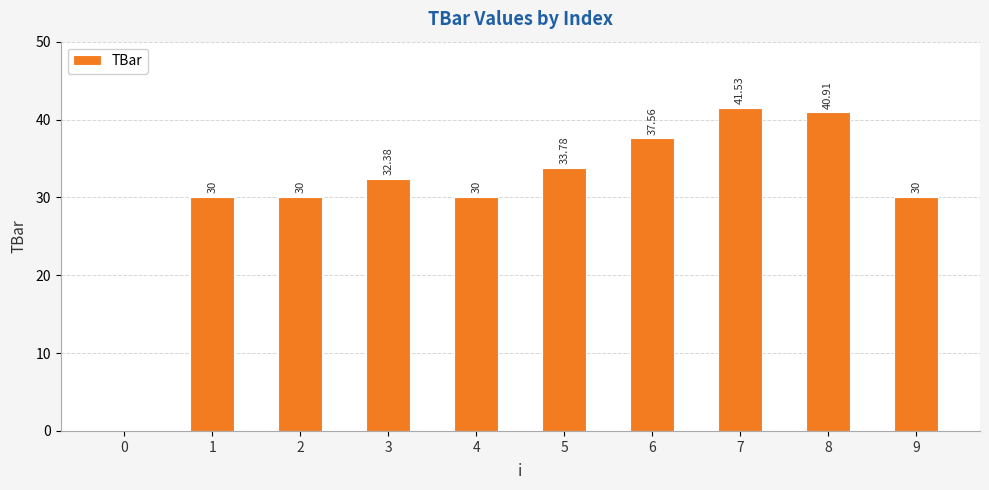

Are the bars horizontal?

No